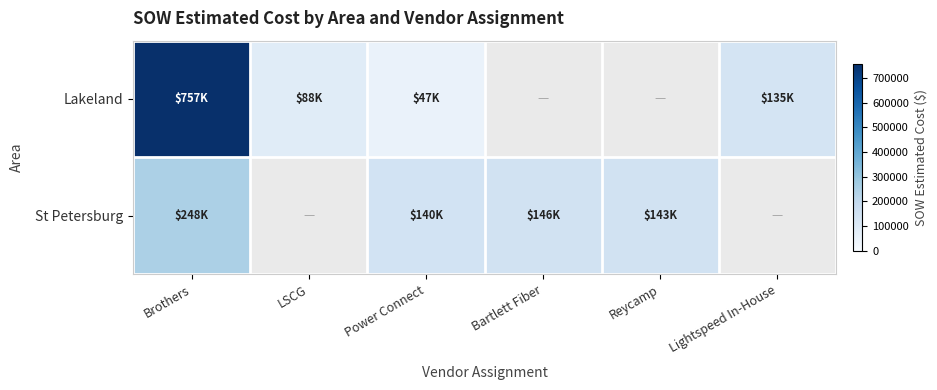

Which series changed the most between Power Connect and Reycamp?

St Petersburg